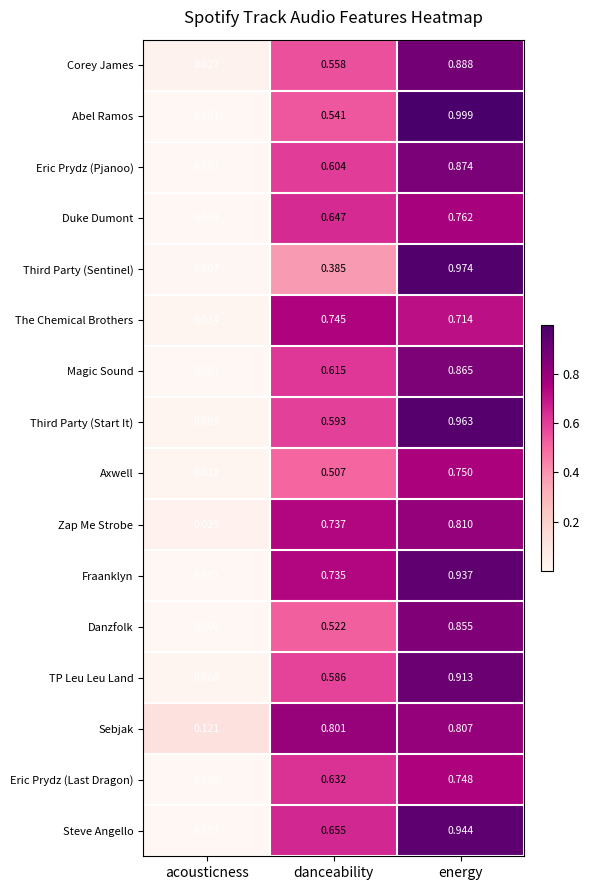

Where is Third Party (Sentinel) nearest to the value 0?

acousticness